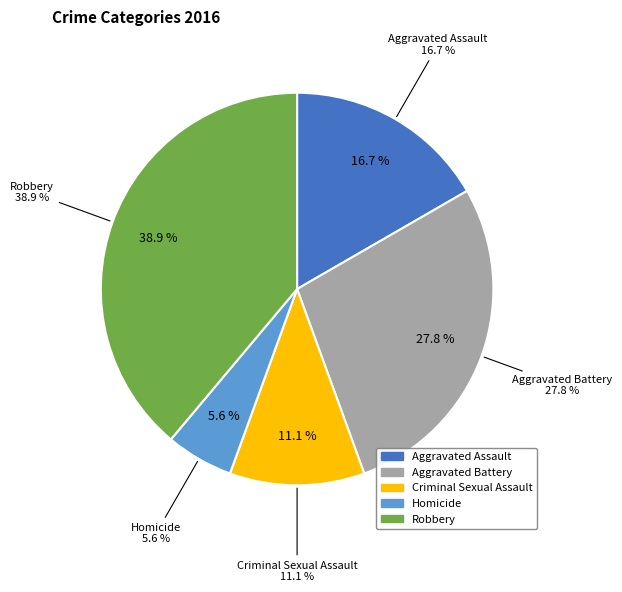

What percentage is the Homicide slice, to the nearest percent?

6%